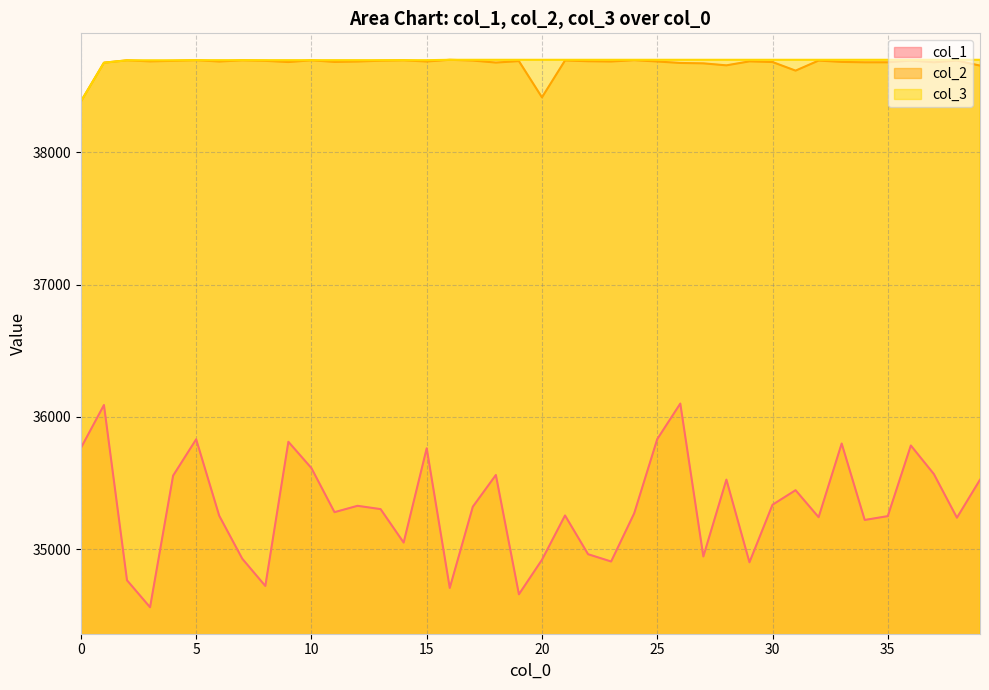

Read the col_2 value at 22, to the nearest 10.

38690